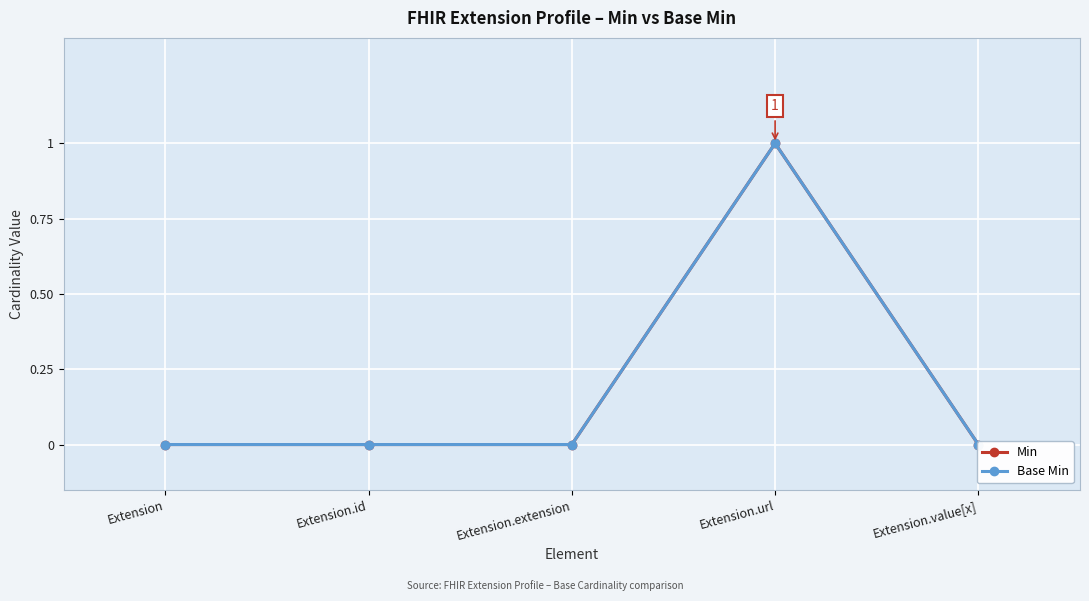

What is the label of the 2nd point from the left?

Extension.id